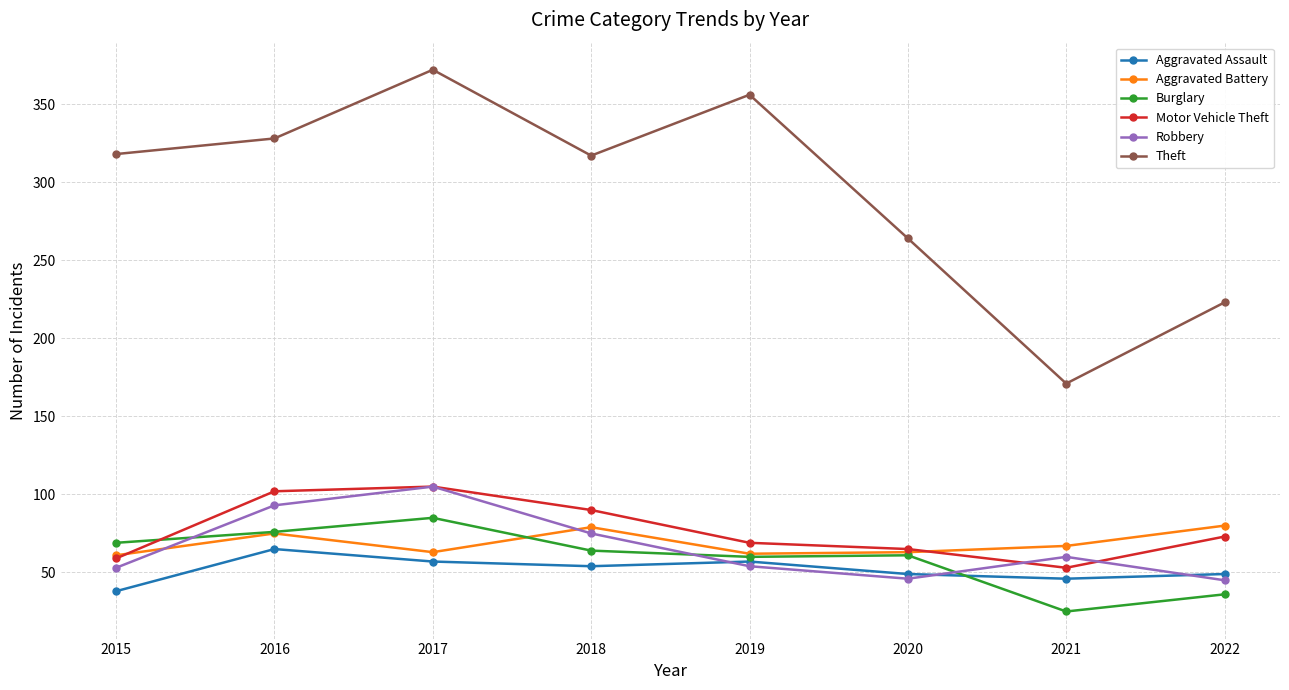

The value of Motor Vehicle Theft at 2022 is 73. True or false?

True